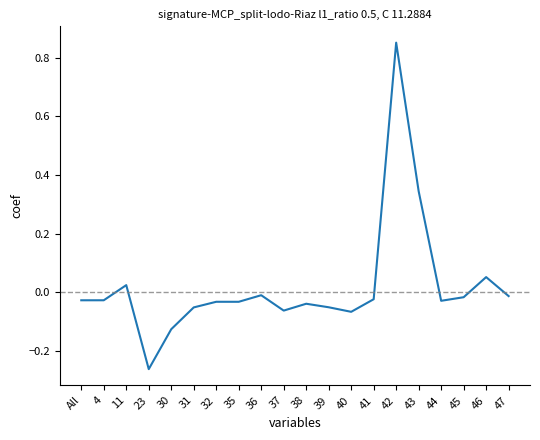

At which label does the data first exceed 0?

11